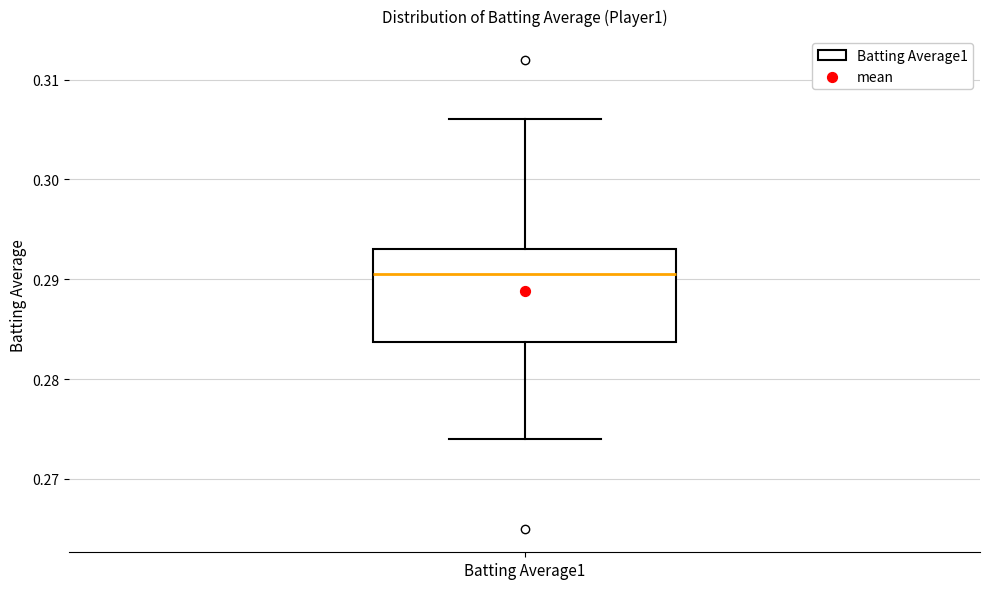

Read this box plot against the y-axis: the position of the median line, the range covered by the box, and the ends of both whiskers. The values are not printed on the chart, so give them approximately, as read against the axis.

median 0.291, box 0.284 to 0.293, whiskers 0.274 to 0.306